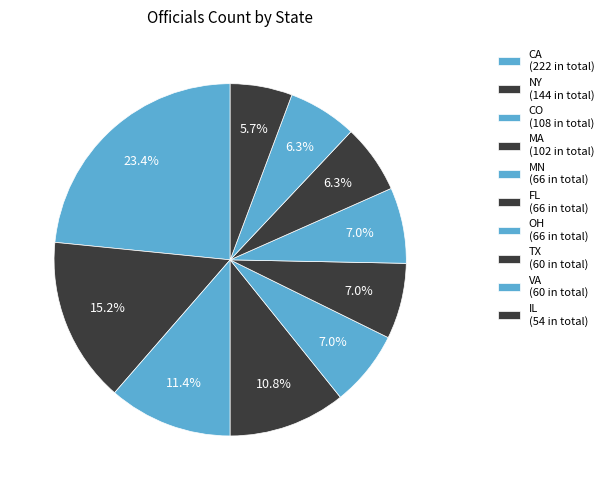

How many slices are in this pie chart?

10